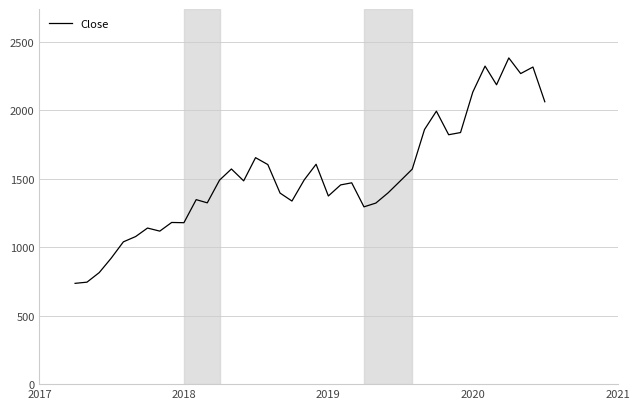

What is the greatest value displayed?

2383.6